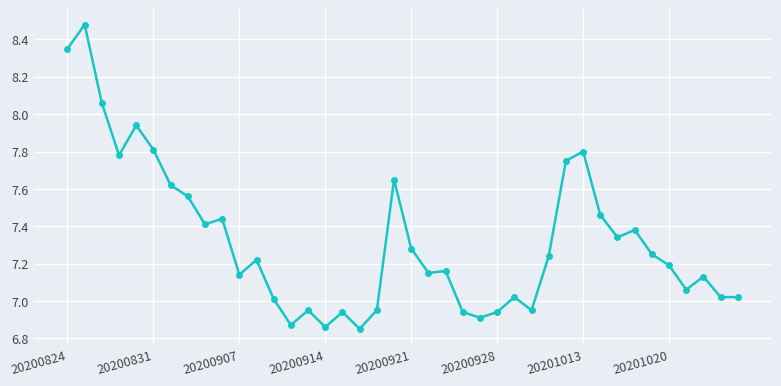

True or false: there are more than 2 points higher than both neighbors.

True